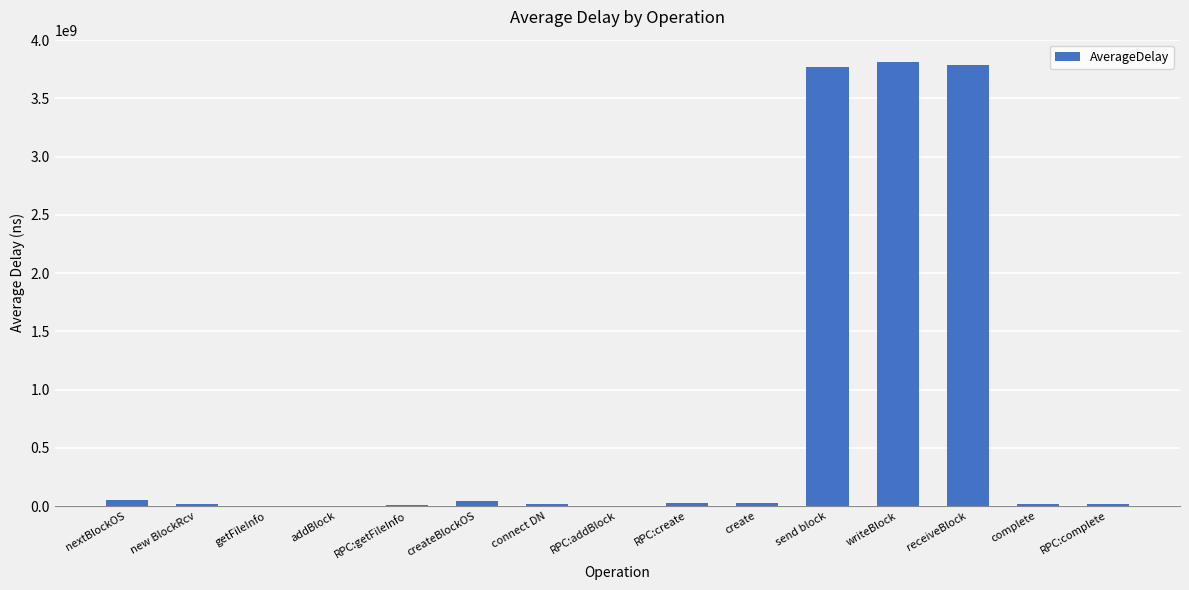

What is the sum of all values?

11590997002.9